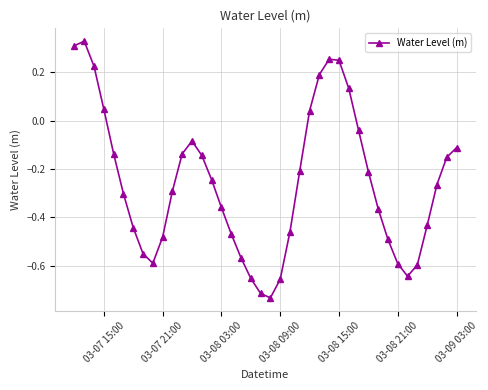

How many interior local valleys (lower than both neighbors) does the data have?

3